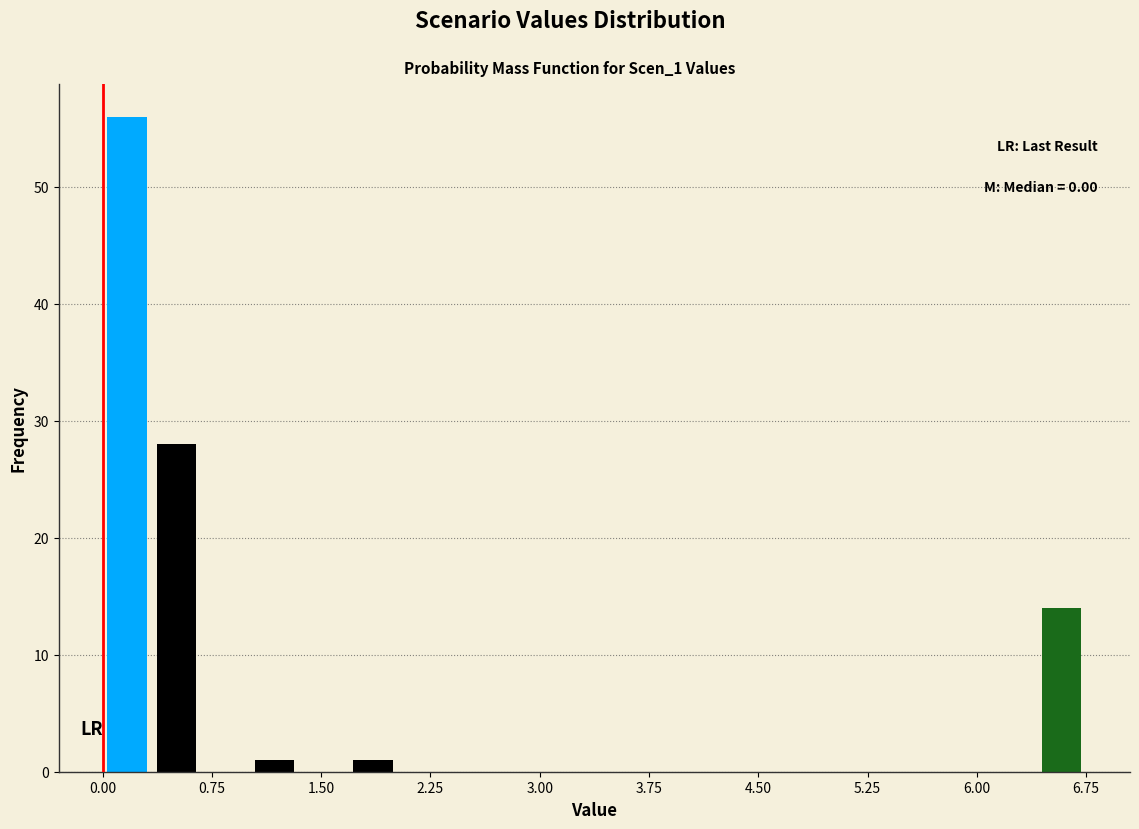

Around what value on the x-axis is the tallest bar? Give the approximate position of its centre, as read against the axis.

0.2